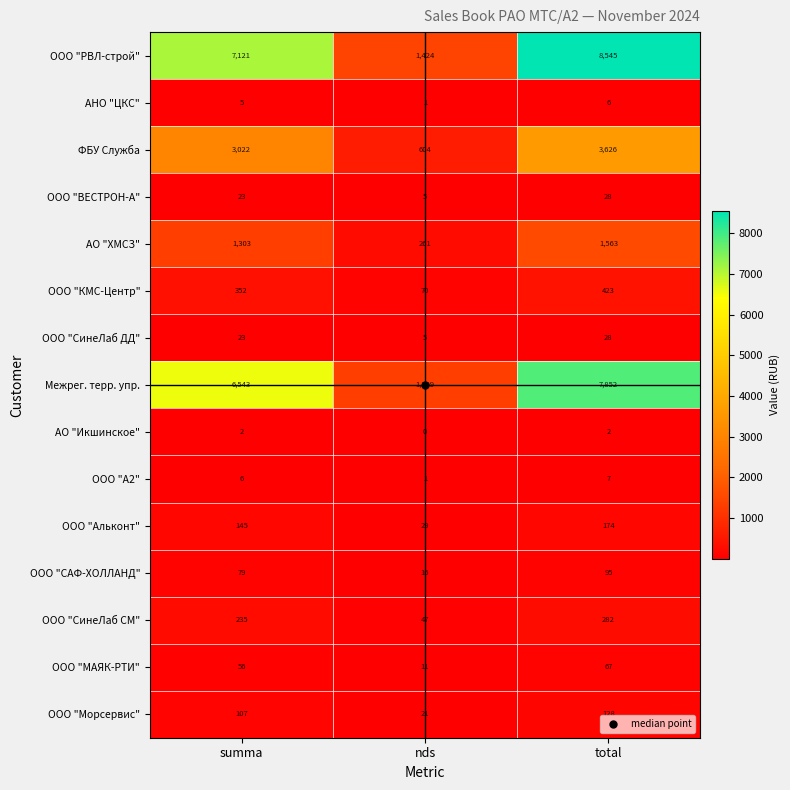

What is the total value across all series at summa?

19022